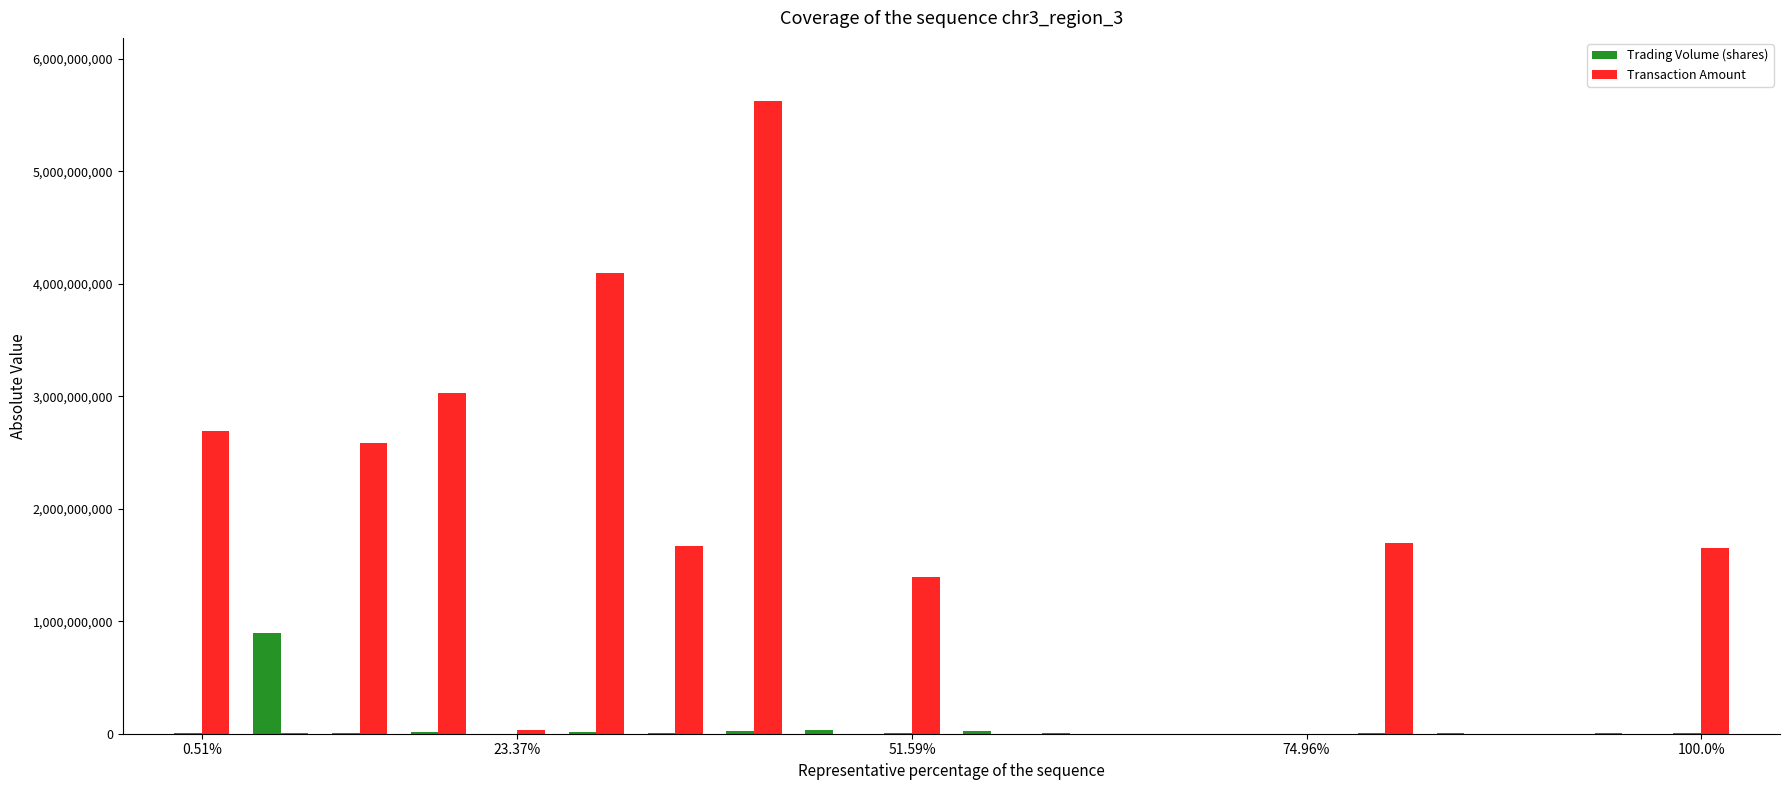

Which series has the largest total across all categories?

Transaction Amount